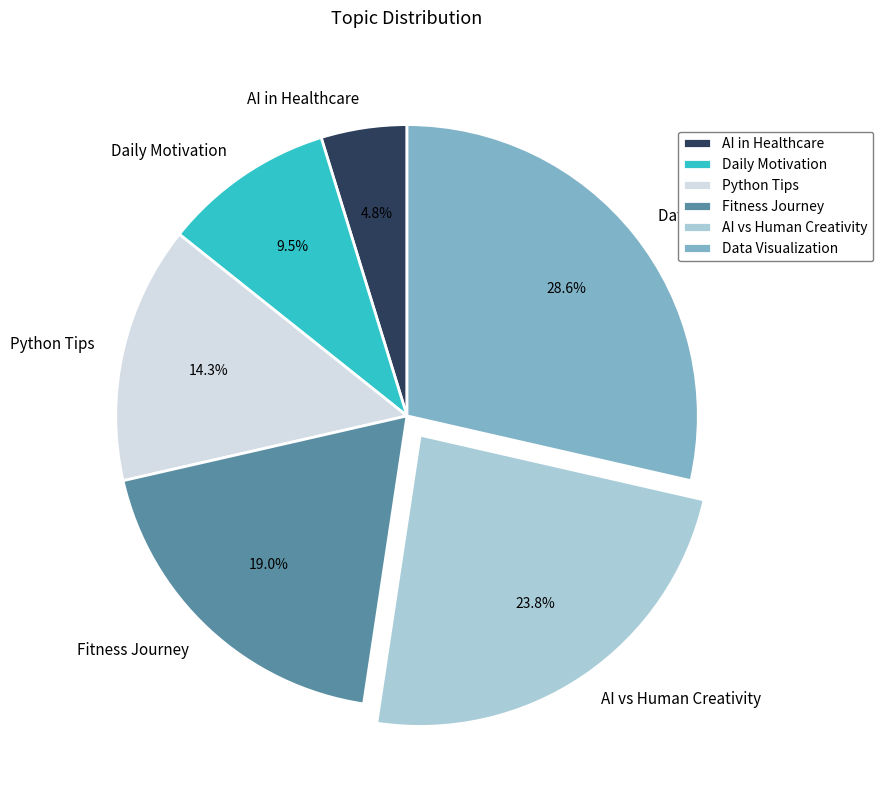

What is the ratio of the value at Daily Motivation to the value at Fitness Journey?

0.5